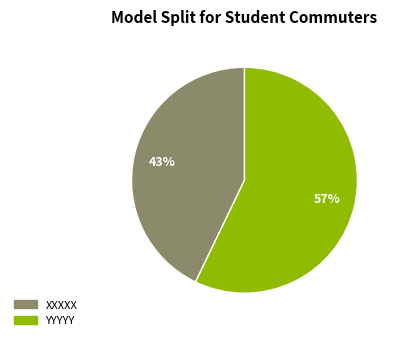

What is the majority slice?

YYYYY